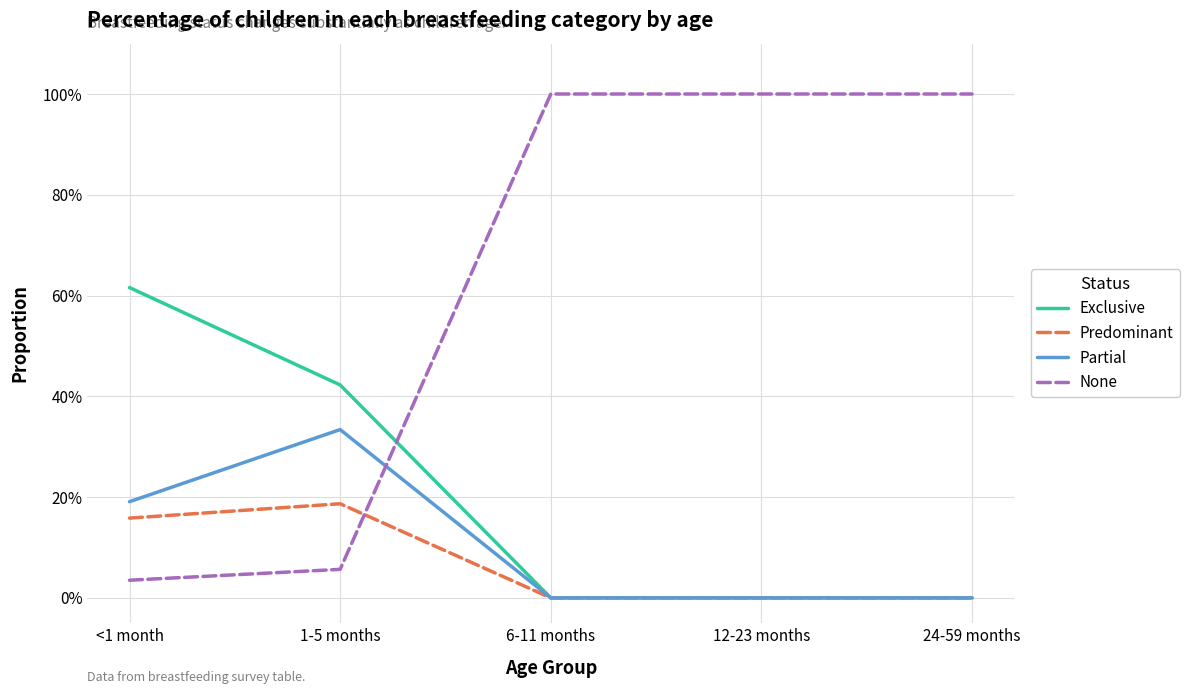

True or false: Exclusive and Predominant intersect in this chart.

False